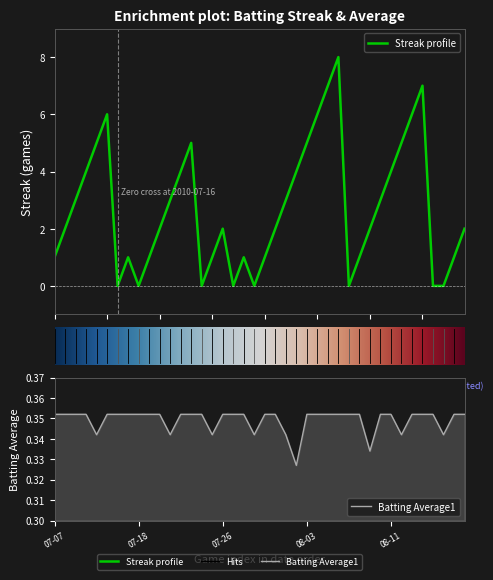

Does the chart display data point markers on the line(s)?

No